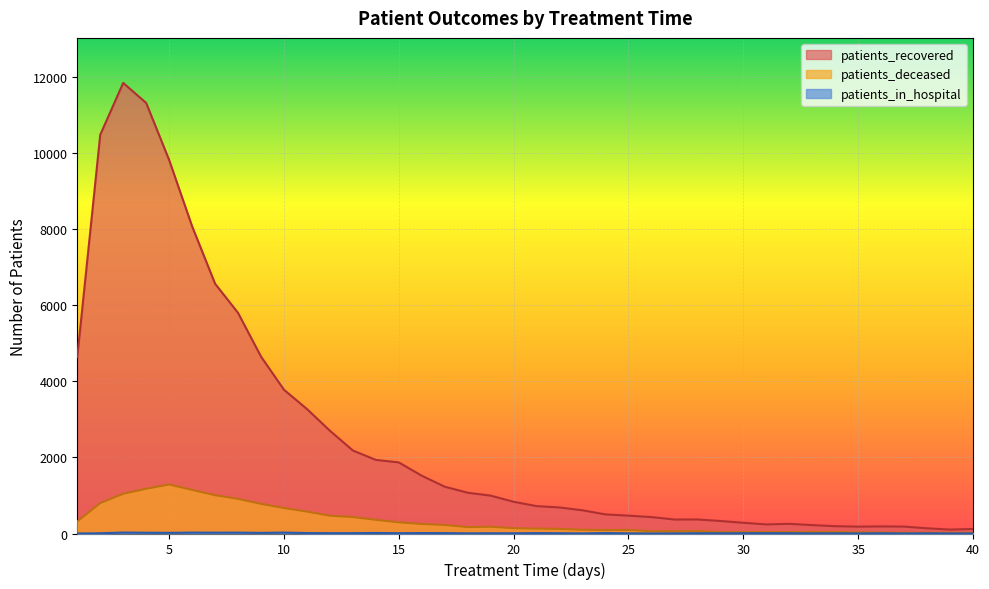

At which label is patients_in_hospital closest to 12?

11